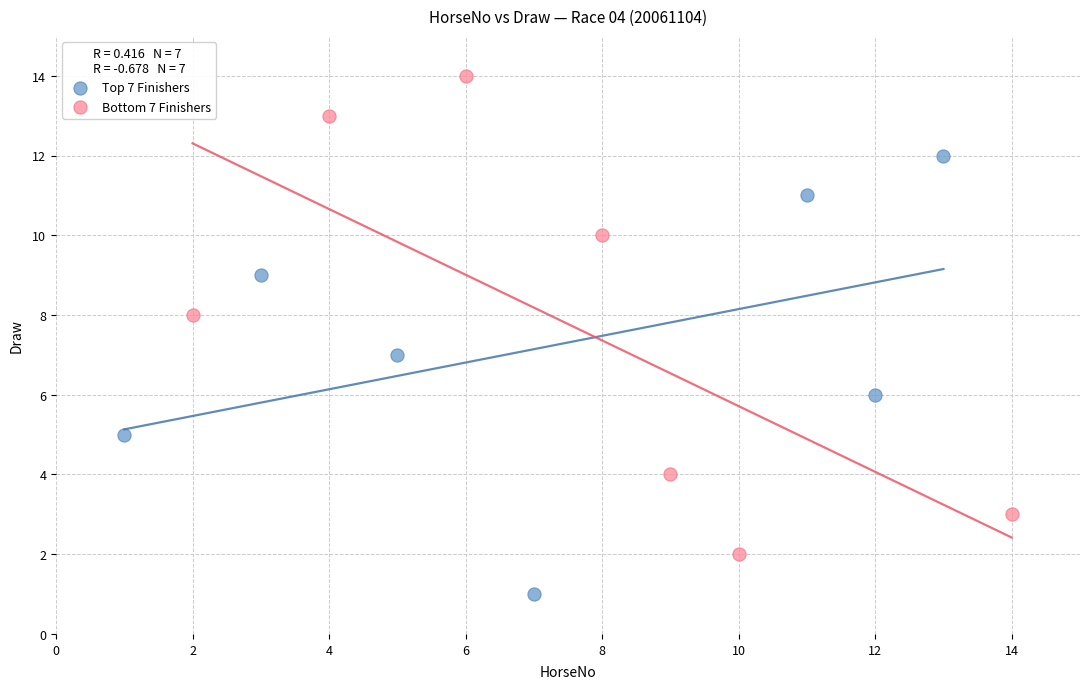

Which series reaches the maximum Y coordinate?

Bottom 7 Finishers